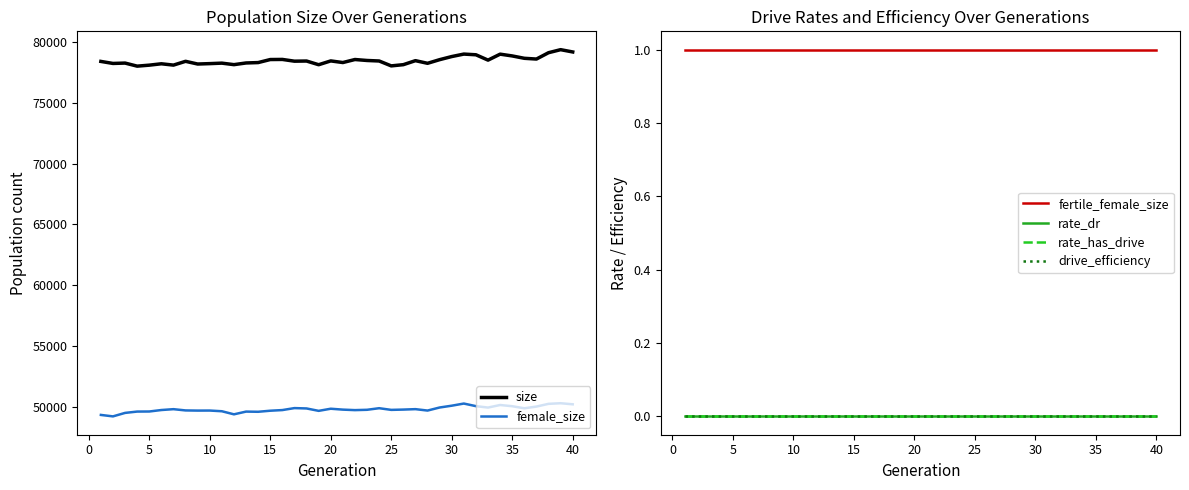

How many distinct data groups are displayed?

6